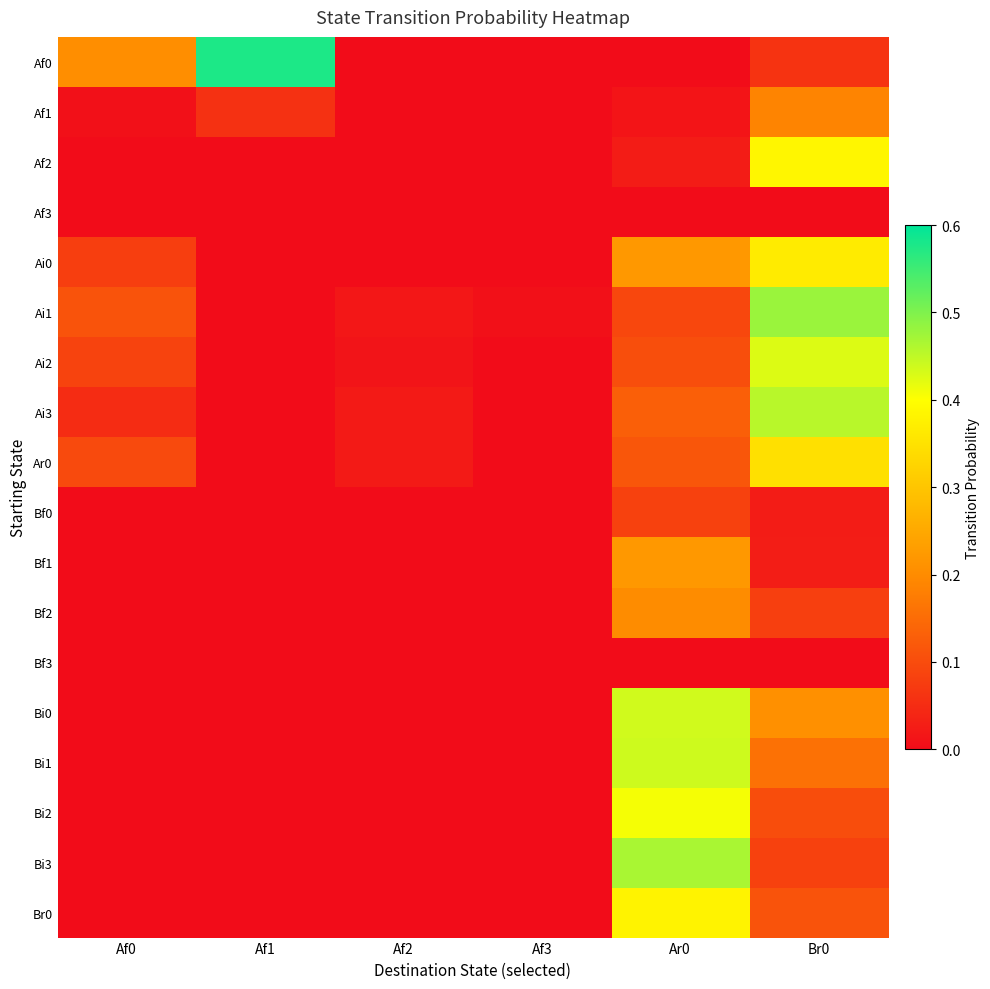

Which series has the widest spread of values?

Af0